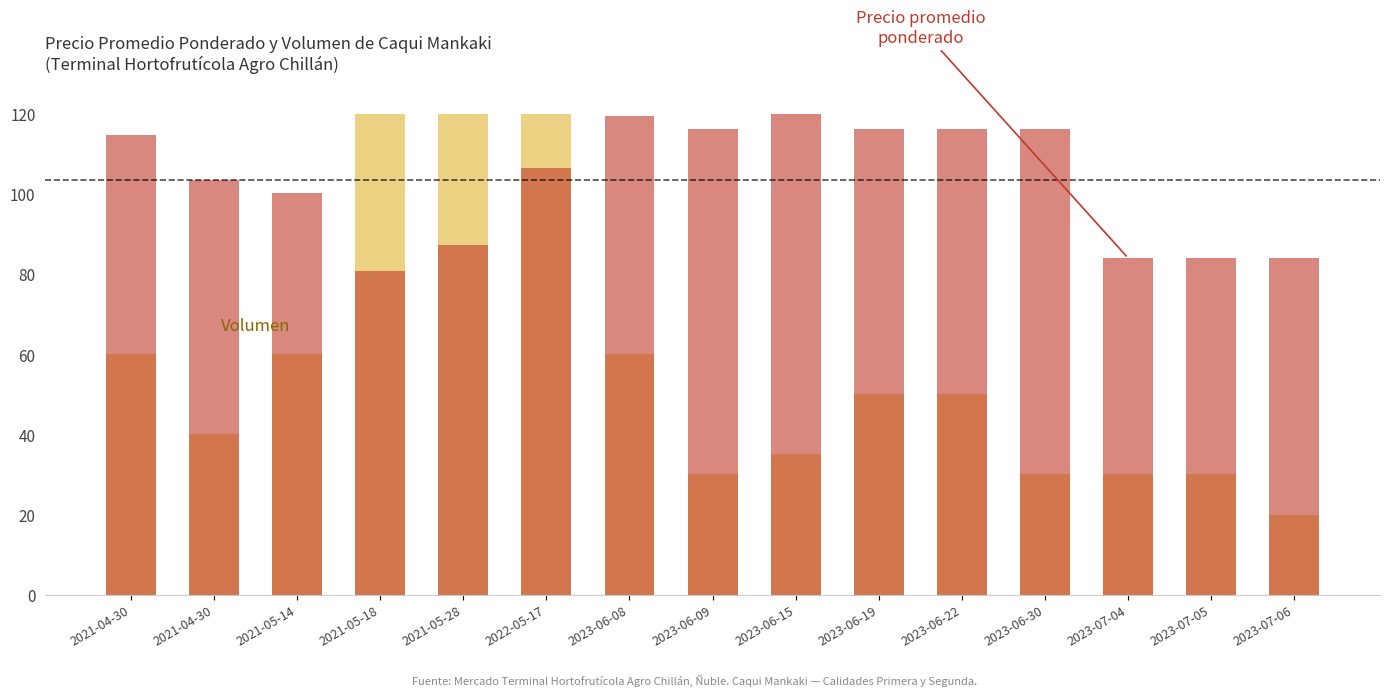

The value of Precio promedio ponderado at 2021-04-30 is 103.4. True or false?

True